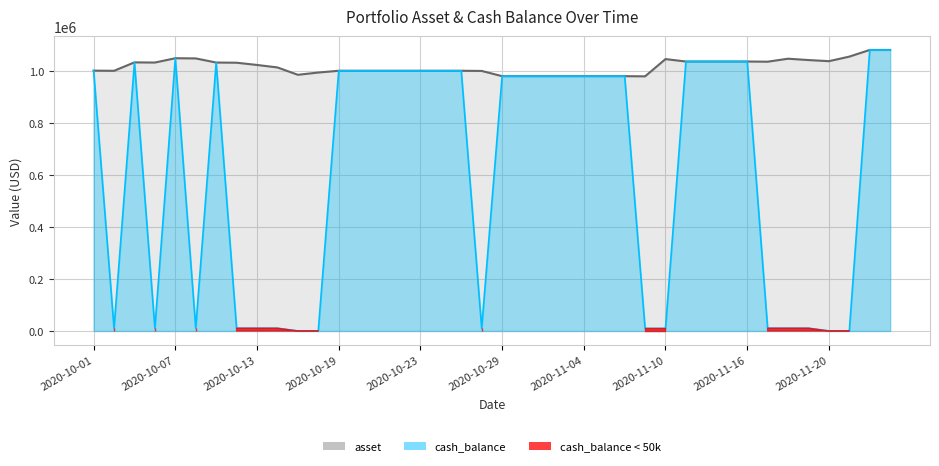

Where does the asset series first go above 1012270?

2